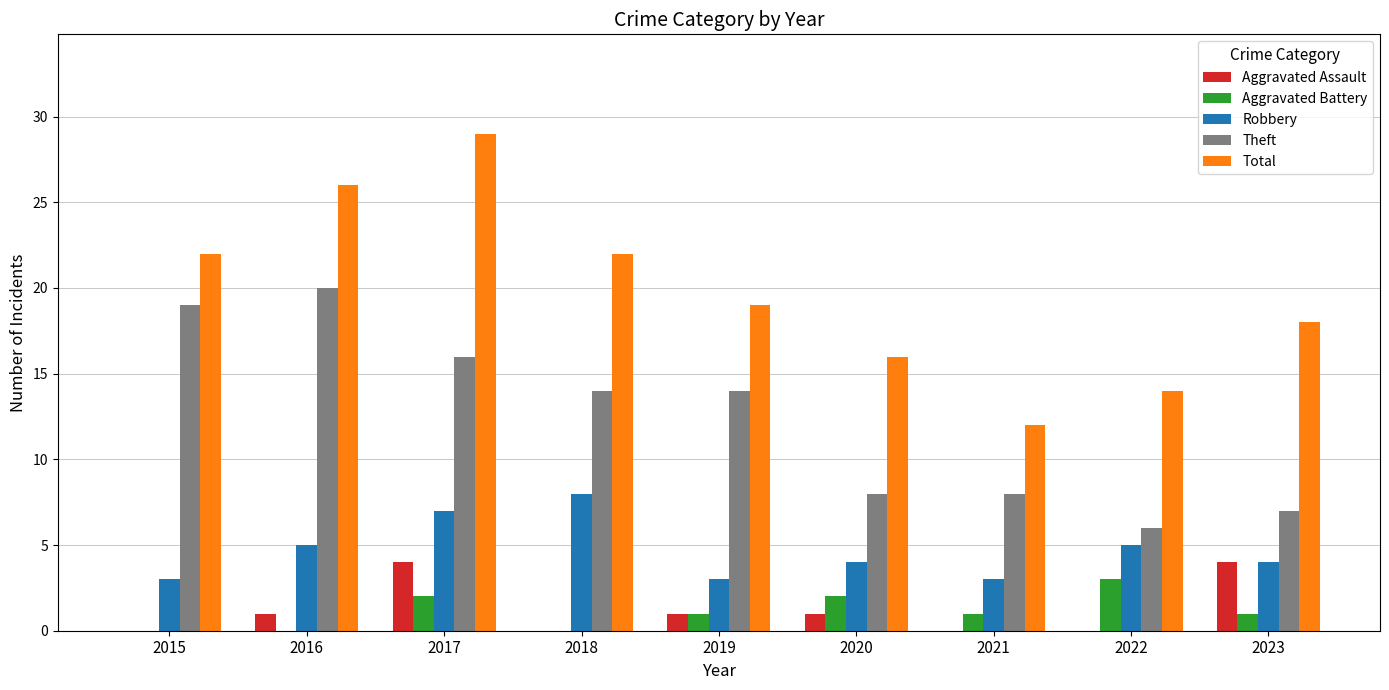

Reading left to right, extract all data points from this chart.

Aggravated Assault: 2015=0	2016=1	2017=4	2018=0	2019=1	2020=1	2021=0	2022=0	2023=4
Aggravated Battery: 2015=0	2016=0	2017=2	2018=0	2019=1	2020=2	2021=1	2022=3	2023=1
Robbery: 2015=3	2016=5	2017=7	2018=8	2019=3	2020=4	2021=3	2022=5	2023=4
Theft: 2015=19	2016=20	2017=16	2018=14	2019=14	2020=8	2021=8	2022=6	2023=7
Total: 2015=22	2016=26	2017=29	2018=22	2019=19	2020=16	2021=12	2022=14	2023=18